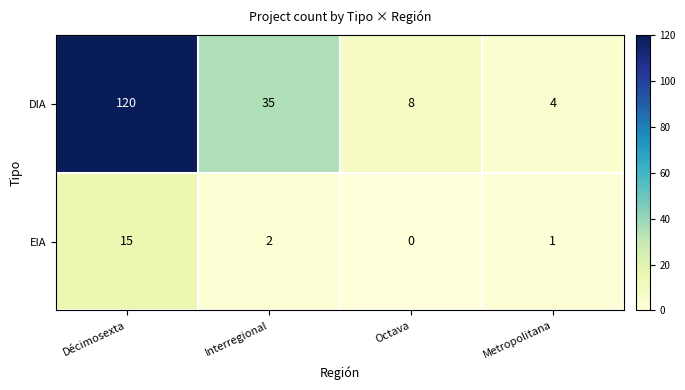

Which series has the largest range (max minus min)?

DIA